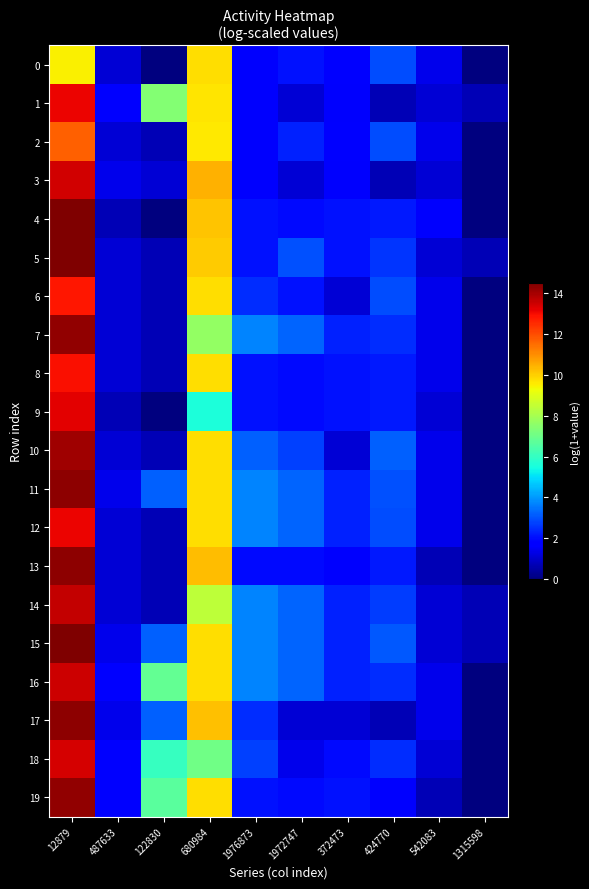

Rank the series by their maximum value, from highest to lowest.

4, 5, 15, 17, 11, 13, 7, 19, 10, 14, 16, 3, 18, 9, 12, 1, 8, 6, 2, 0